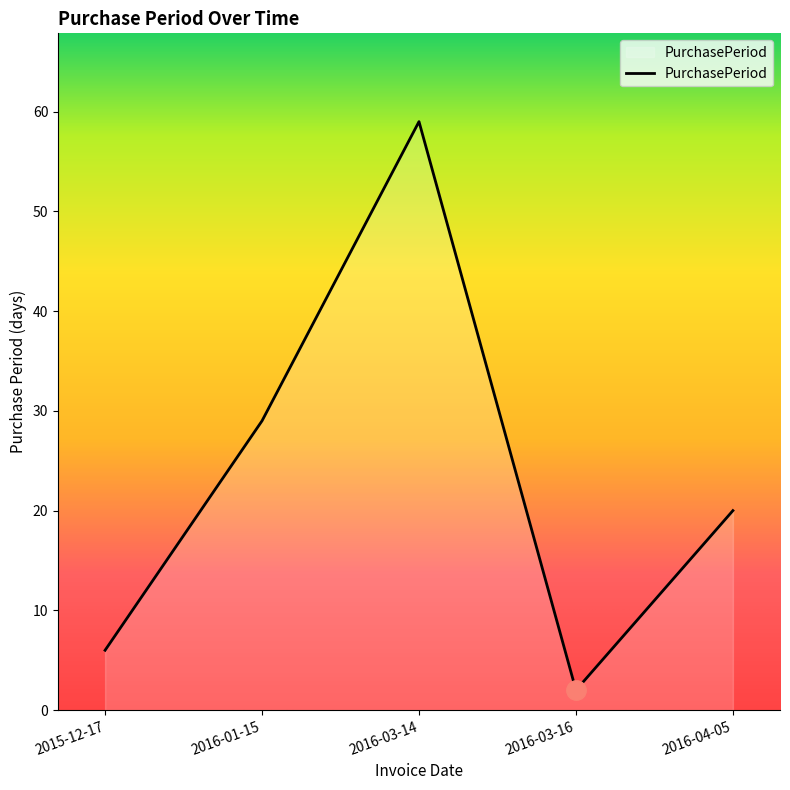

Rank the categories by value from lowest to highest.

2016-03-16, 2015-12-17, 2016-04-05, 2016-01-15, 2016-03-14